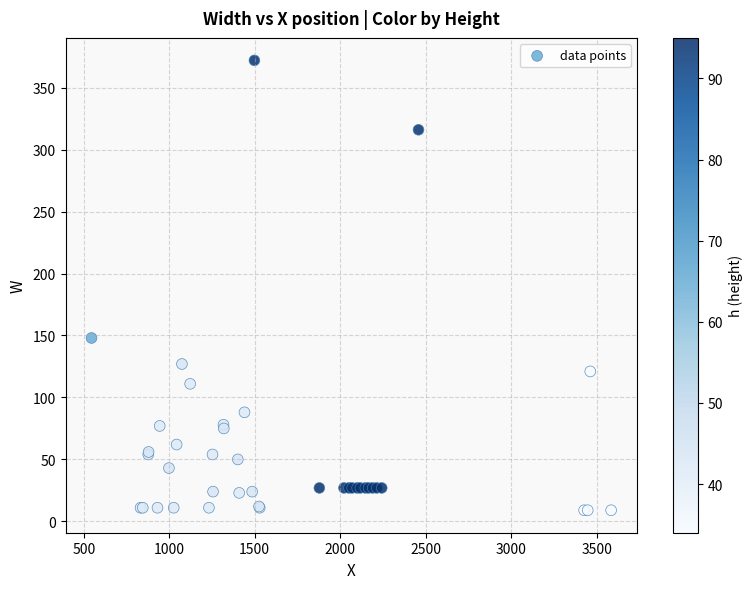

What Y value in the scatter plot is closest to 190?

148